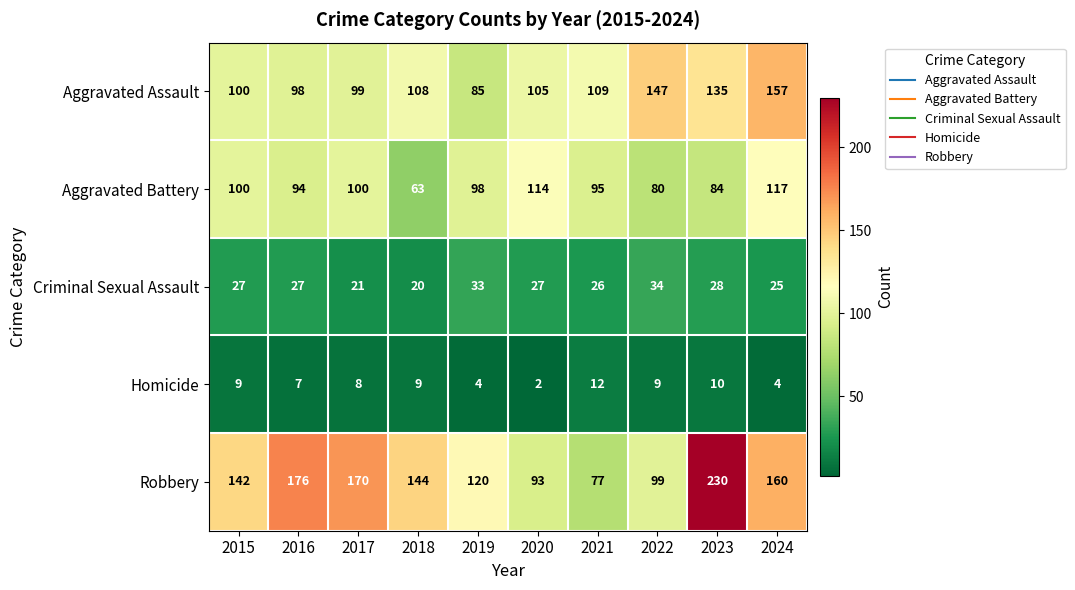

What is the spread (max minus min) of values at 2018?

135